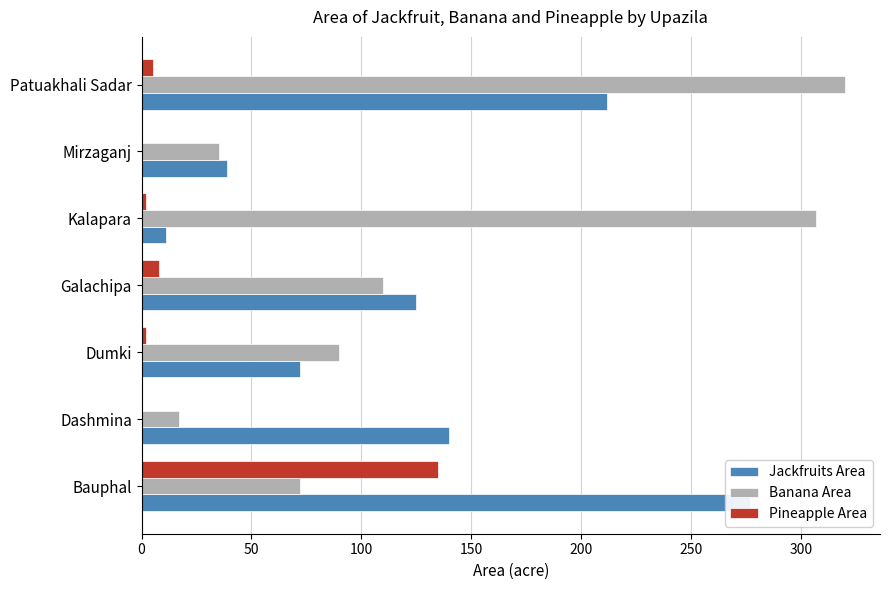

What is the sum of all Banana Area values?

951